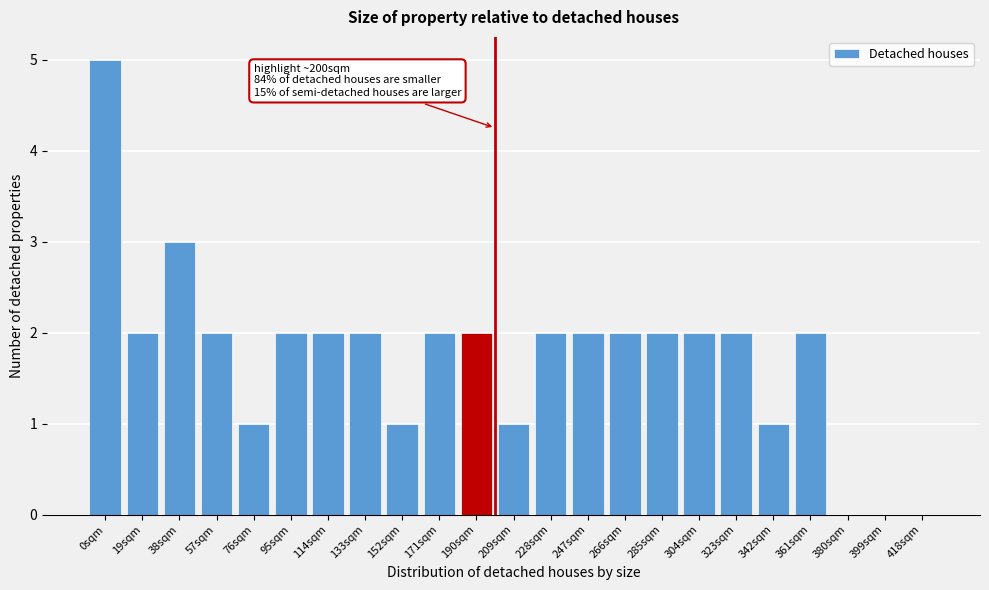

Reading left to right, transcribe all the data shown in this chart.

0sqm=5	19sqm=2	38sqm=3	57sqm=2	76sqm=1	95sqm=2	114sqm=2	133sqm=2	152sqm=1	171sqm=2	190sqm=2	209sqm=1	228sqm=2	247sqm=2	266sqm=2	285sqm=2	304sqm=2	323sqm=2	342sqm=1	361sqm=2	380sqm=0	399sqm=0	418sqm=0